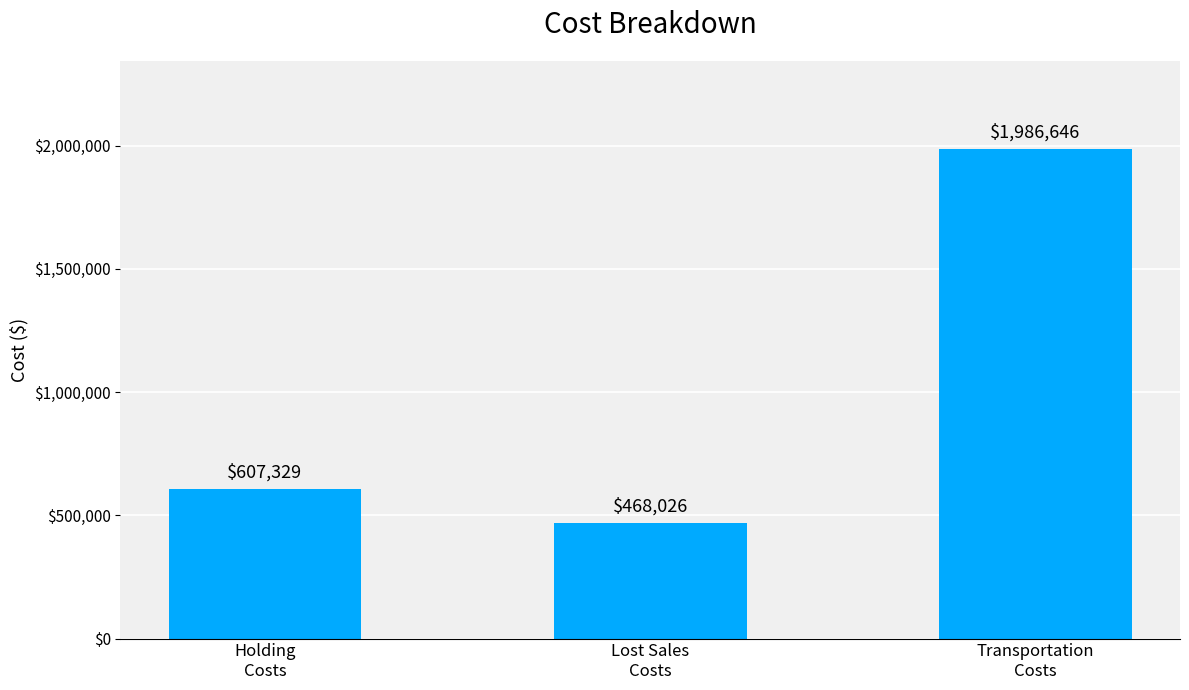

Are the bars grouped side by side (vs. stacked)?

No